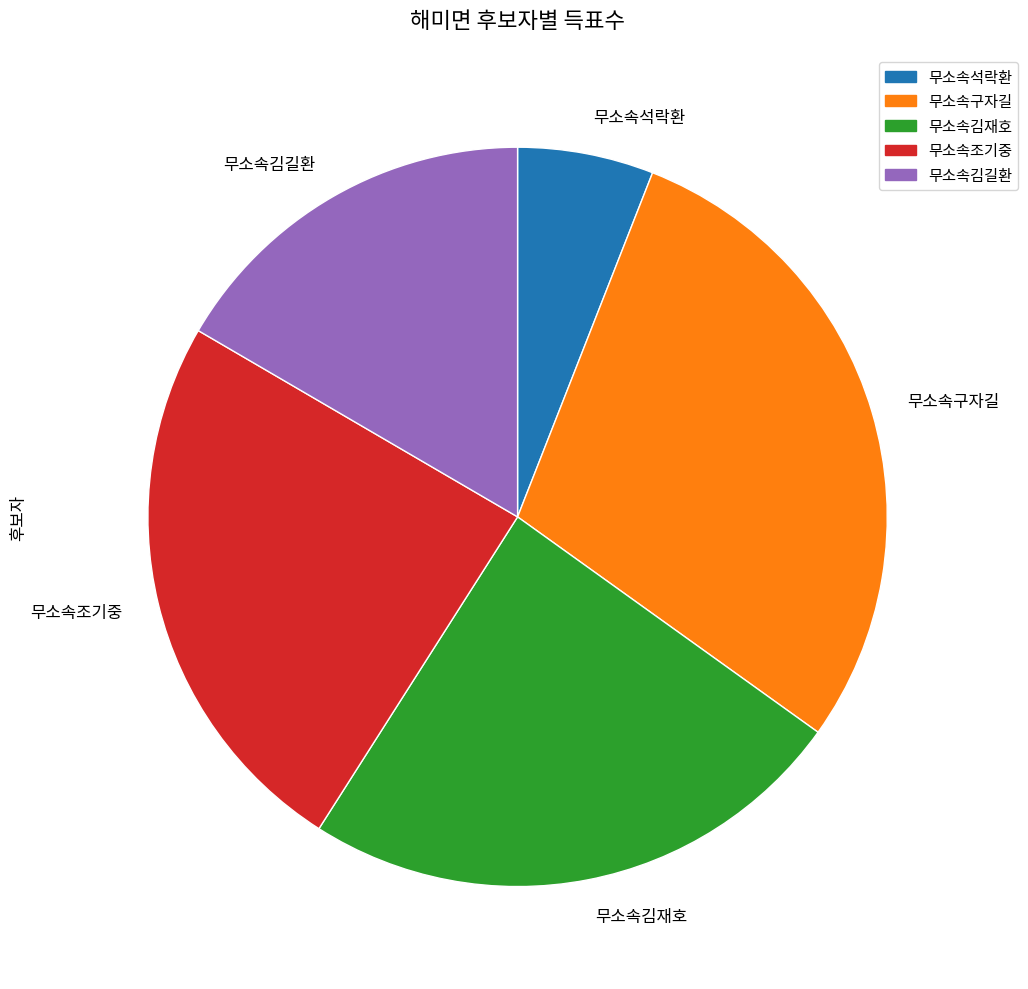

Is the sum of 무소속김길환 and 무소속석락환 greater than half?

No